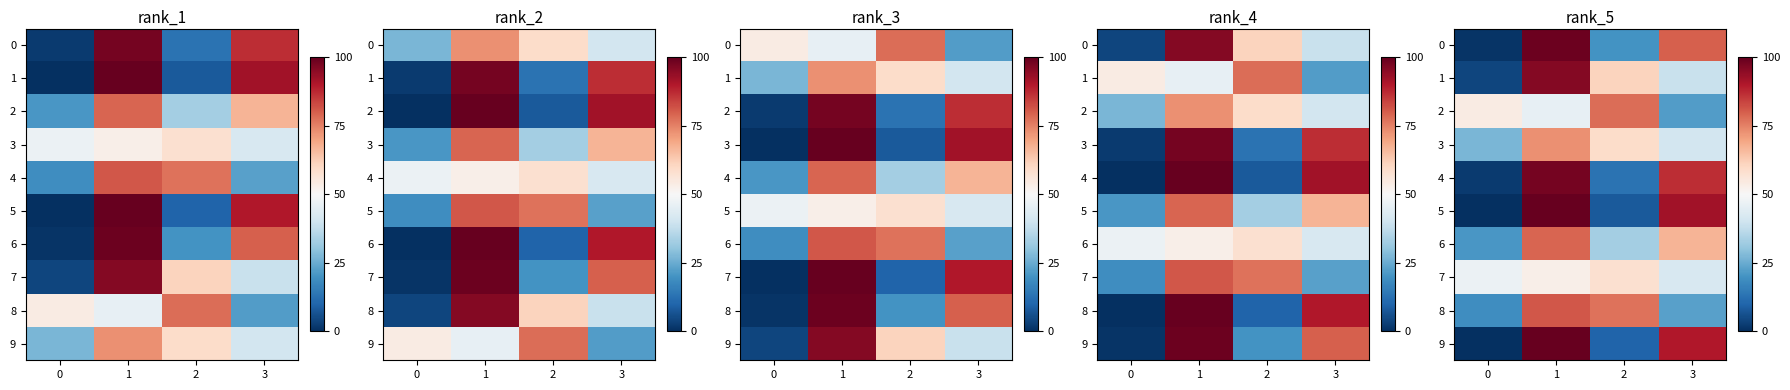

At how many categories does at least one series exceed 57?

3